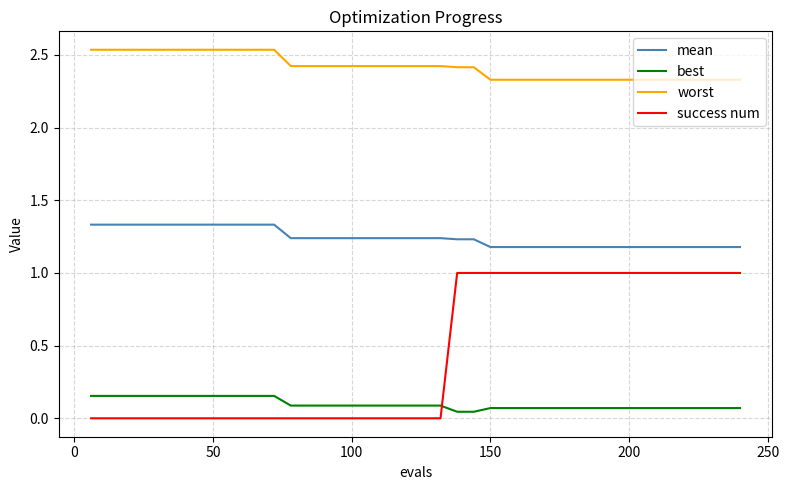

Is this an area chart (filled region under the line)?

No